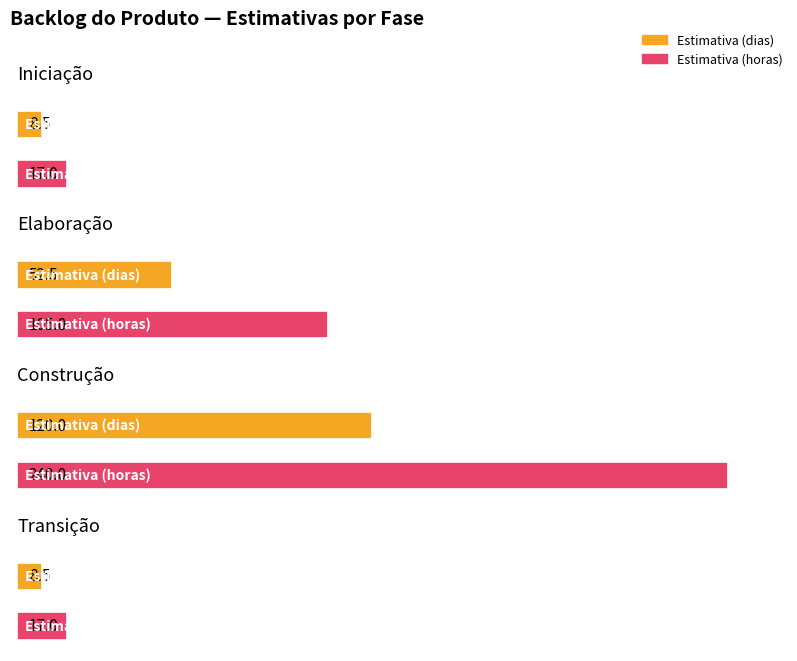

The value of Estimativa (horas) at Elaboração is 105.0. True or false?

True